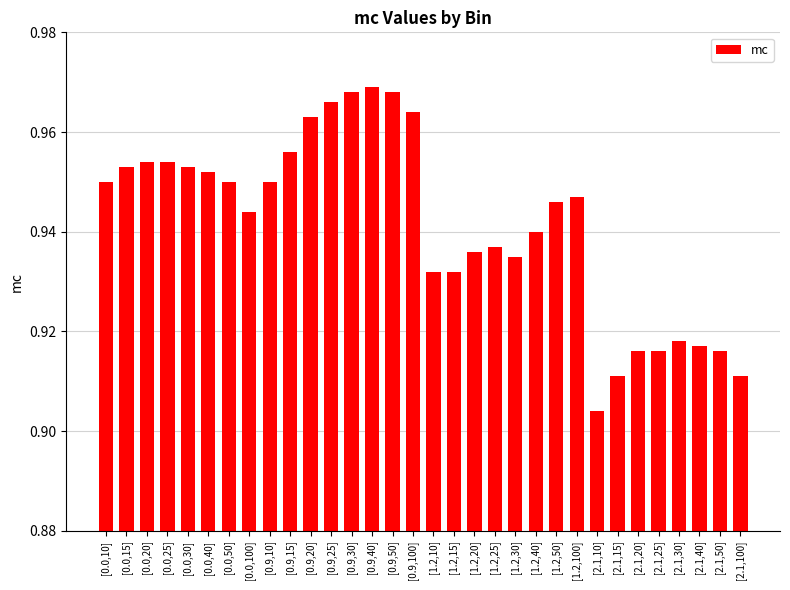

At which label is the value closest to 0?

[2.1,10]